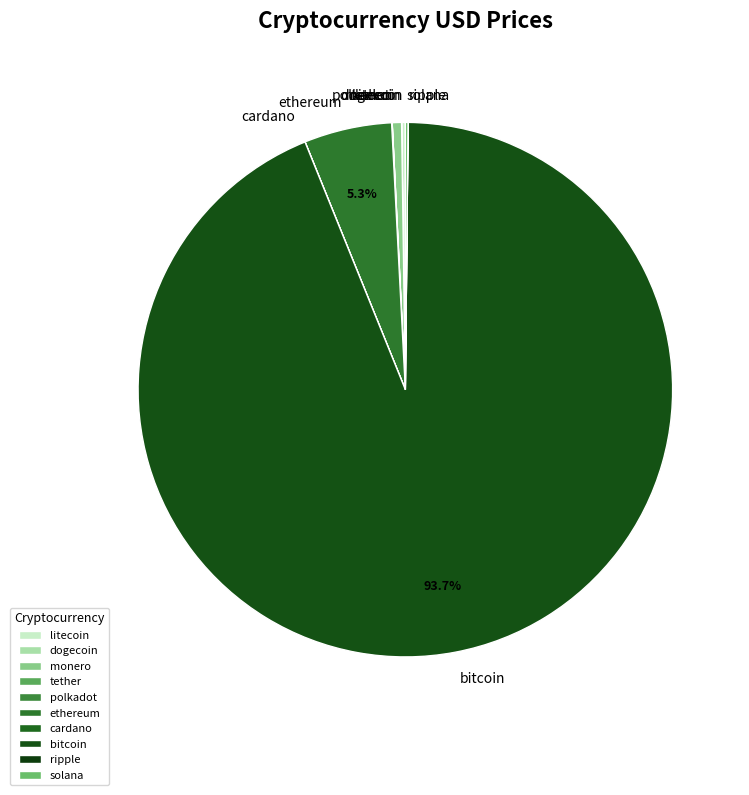

Is there a majority slice in this chart?

Yes